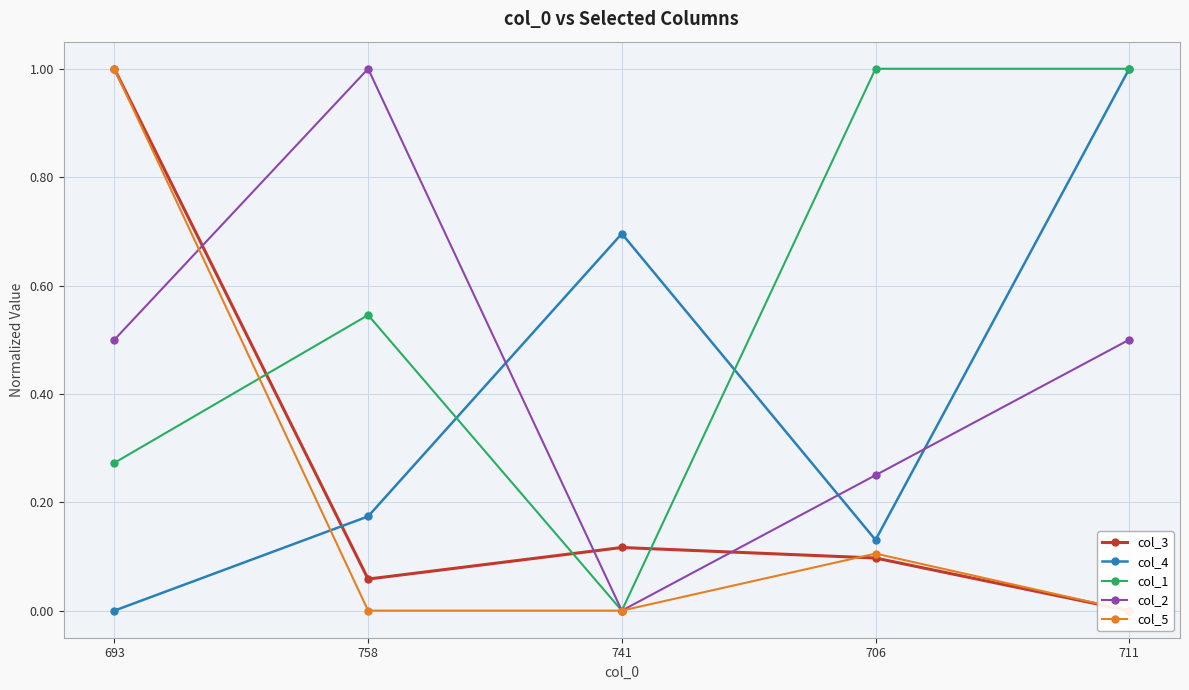

What is the approximate value of col_5 at 693?

1.0